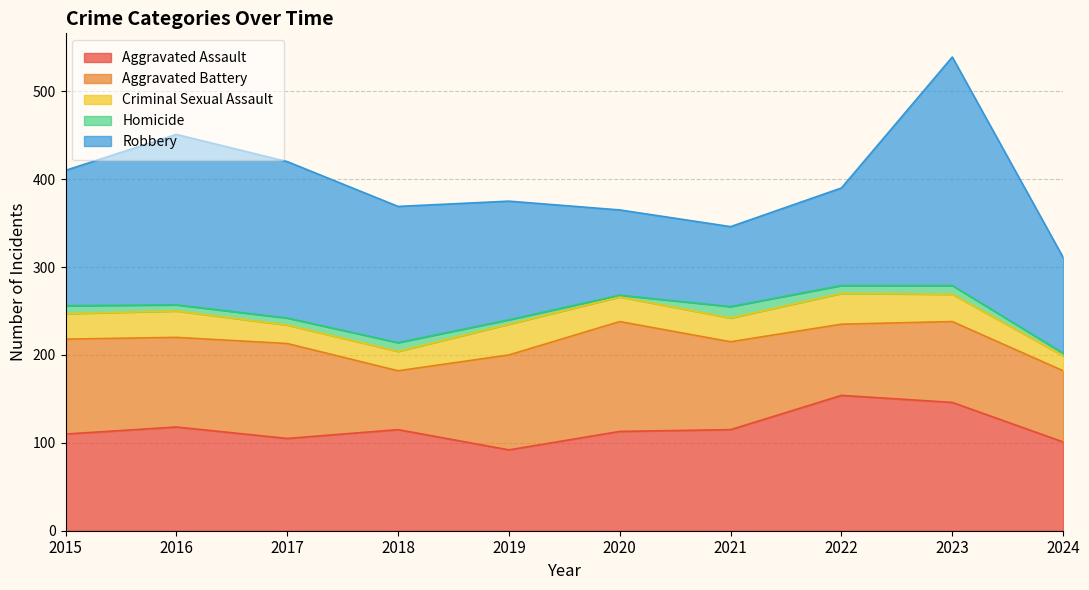

What are all the series names shown in the legend?

Aggravated Assault, Aggravated Battery, Criminal Sexual Assault, Homicide, Robbery